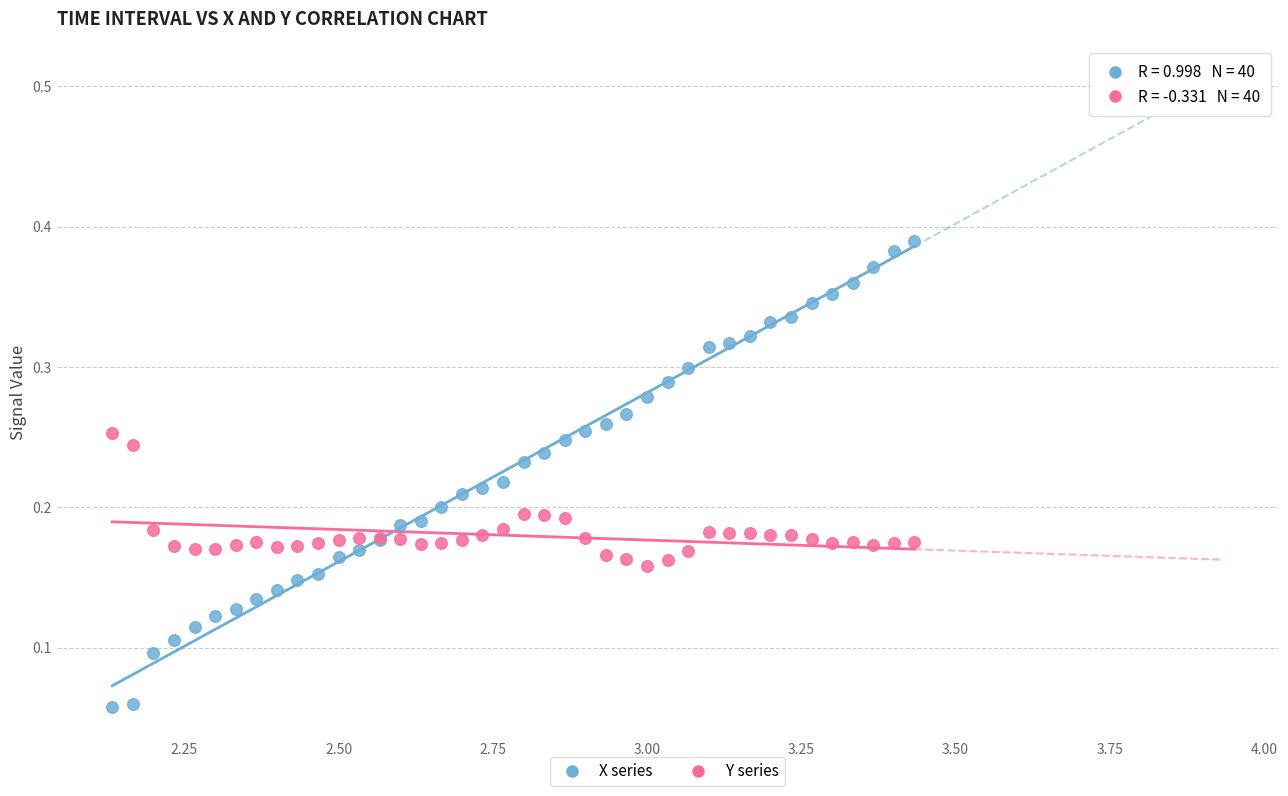

What is the X range (max minus min) for the scatter plot?

1.3